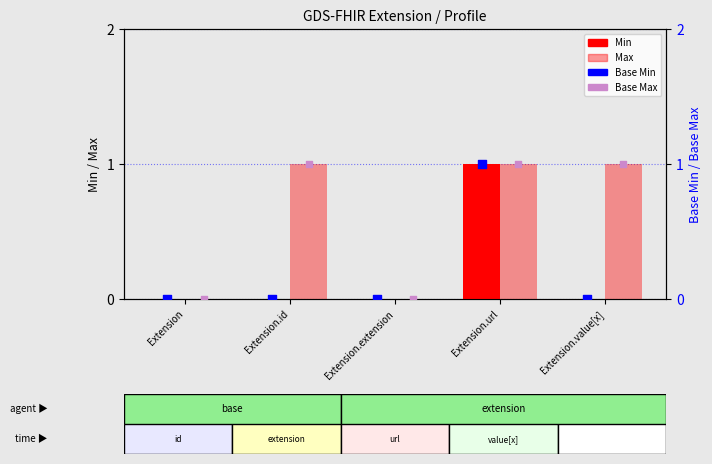

What is the total value across all series at Extension.value[x]?

2